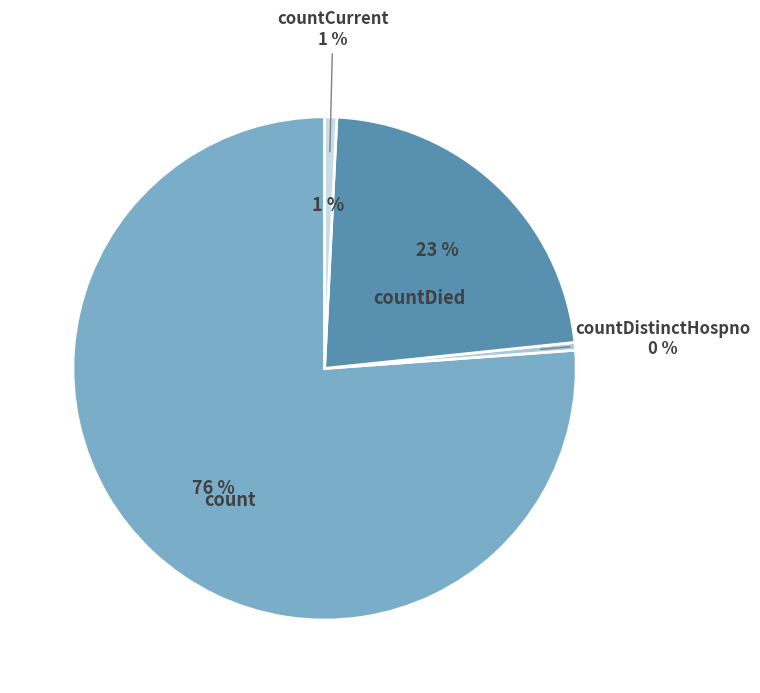

Is there a majority slice in this chart?

Yes